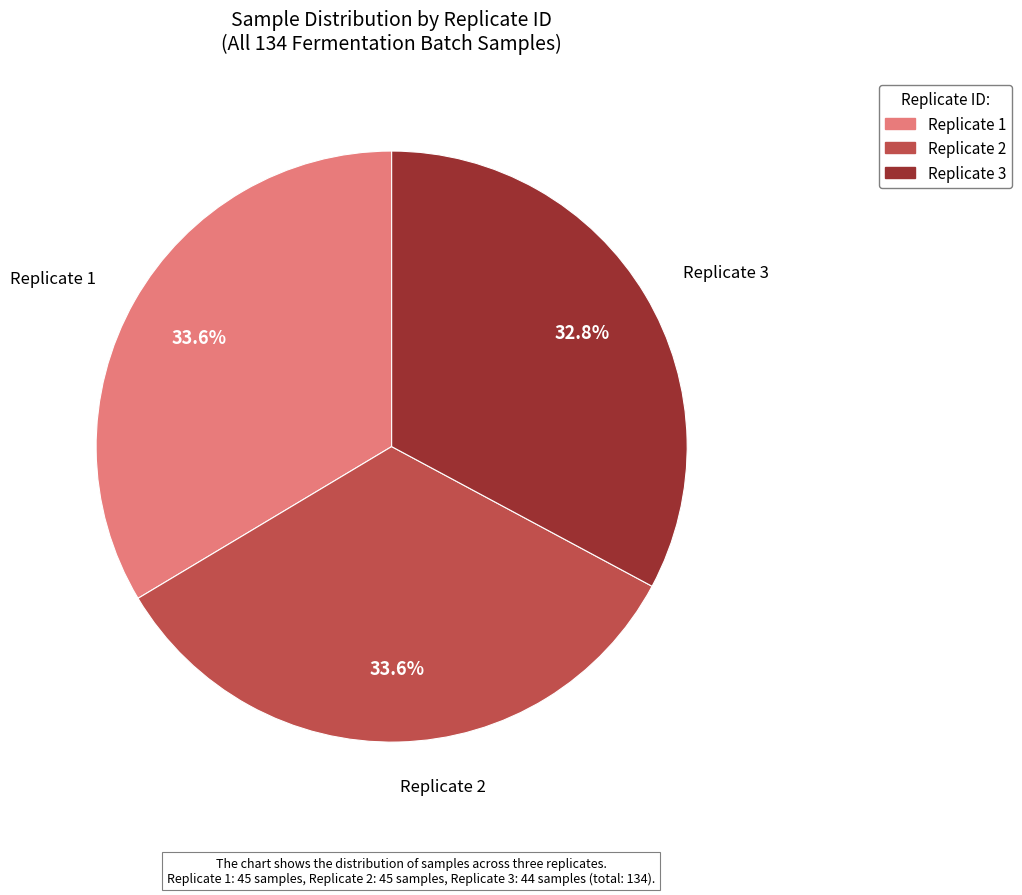

To the nearest percent, what is the difference between the largest and smallest slice percentages?

1%